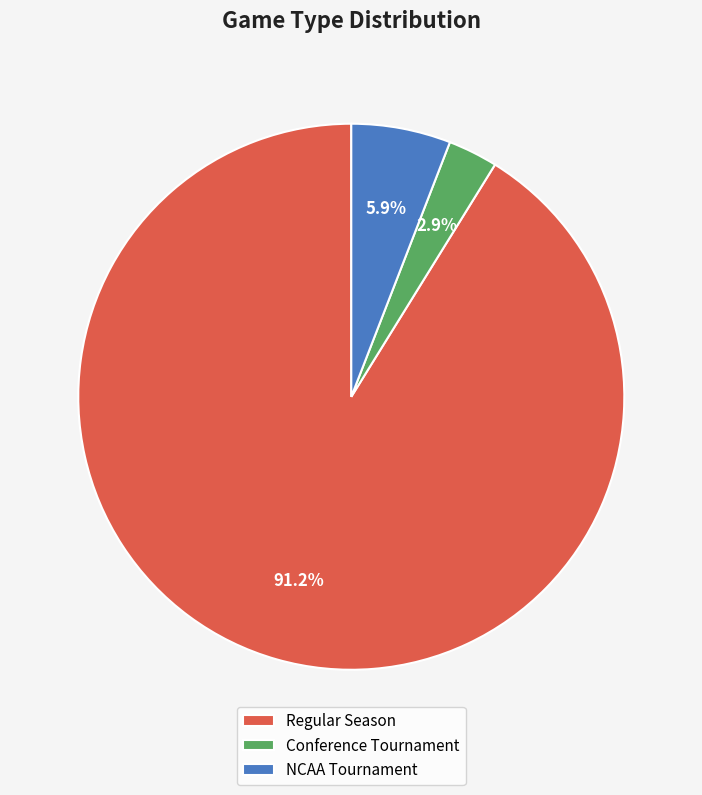

Which has a higher value, NCAA Tournament or Regular Season?

Regular Season